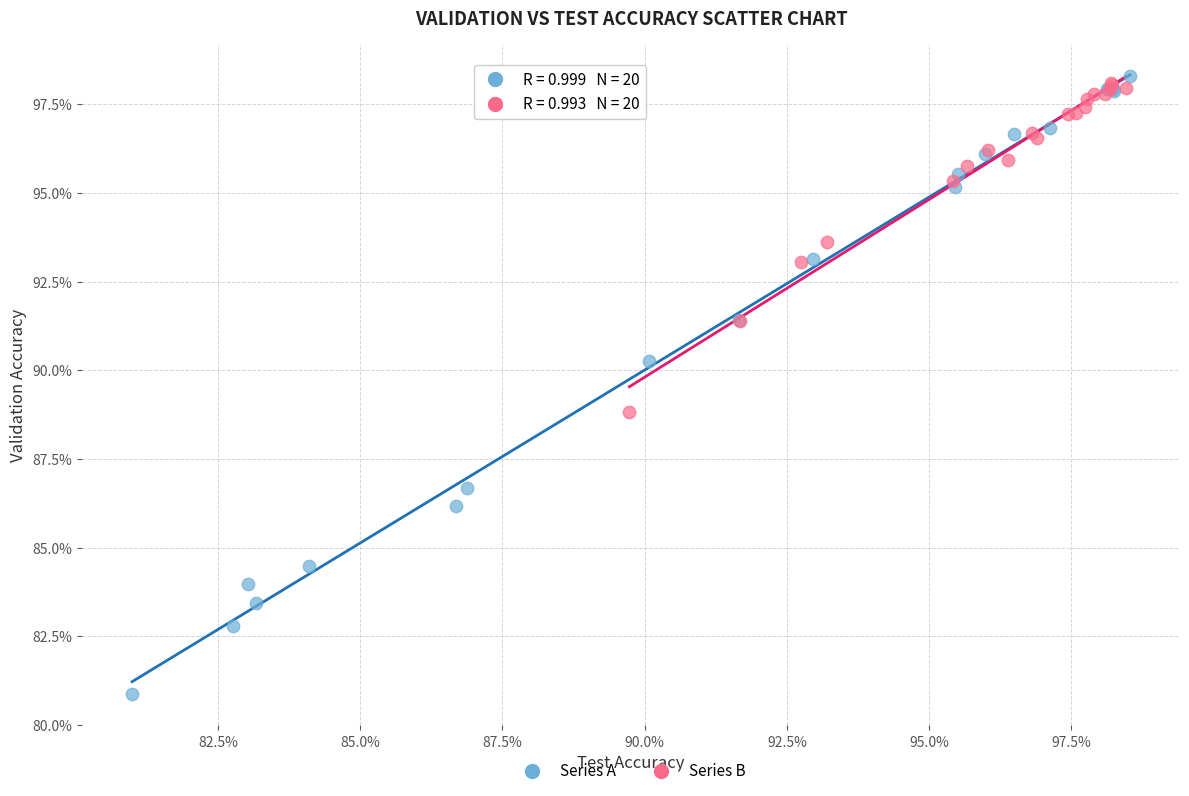

What are all the series names shown in the legend?

Series A, Series B